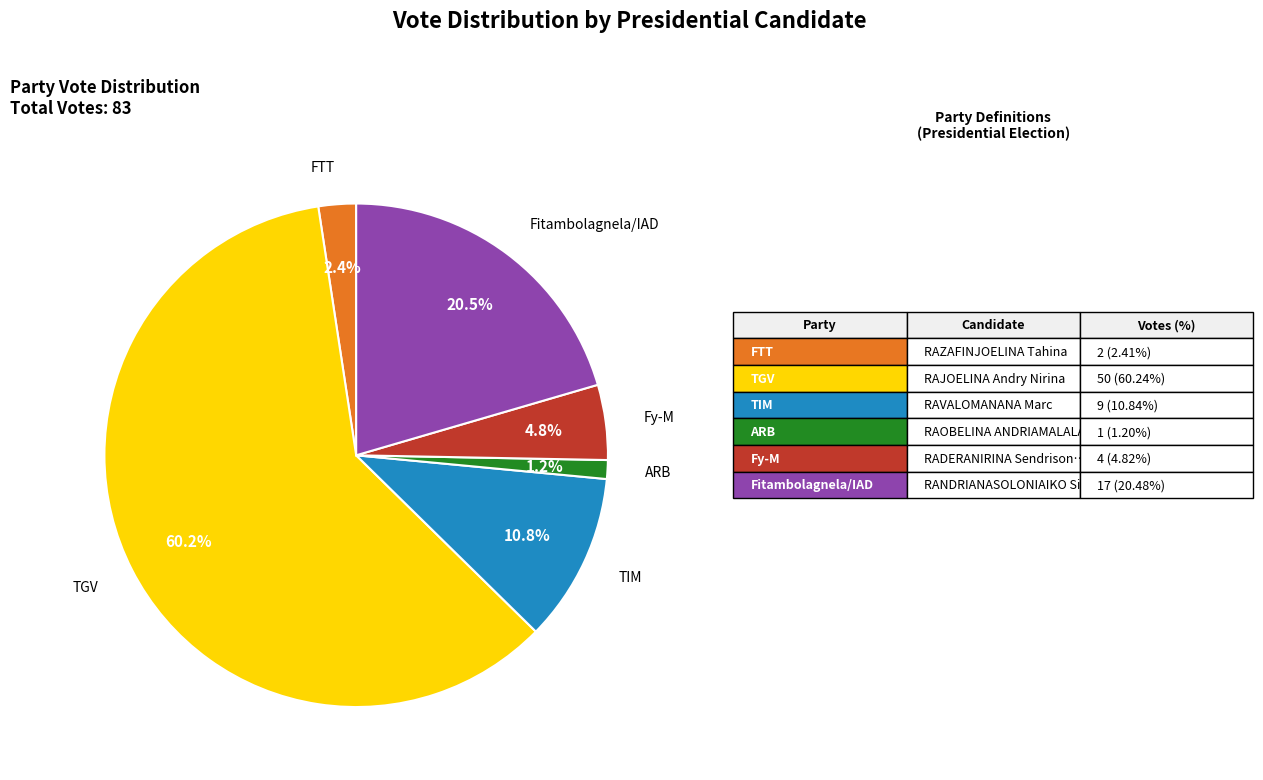

Does TIM represent more than half of the total?

No